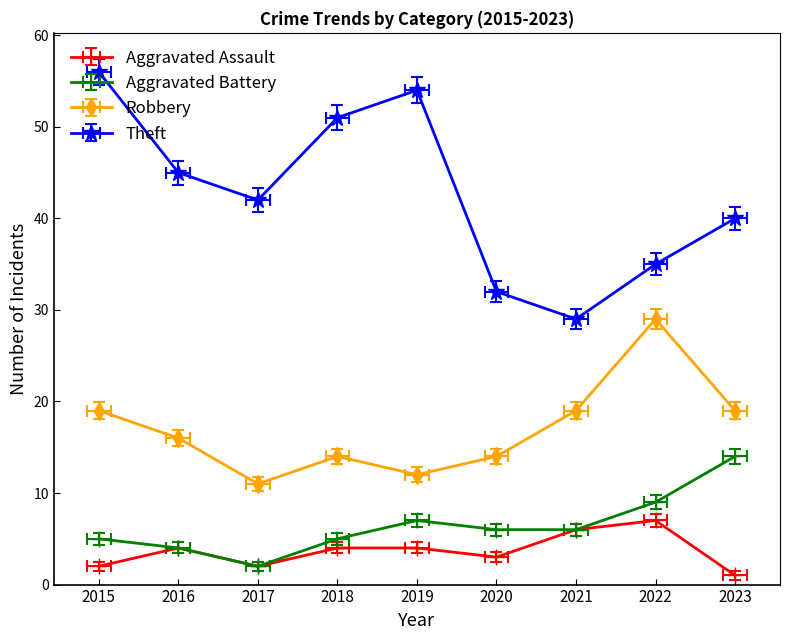

Between 2021 and 2015, which is larger?

2021